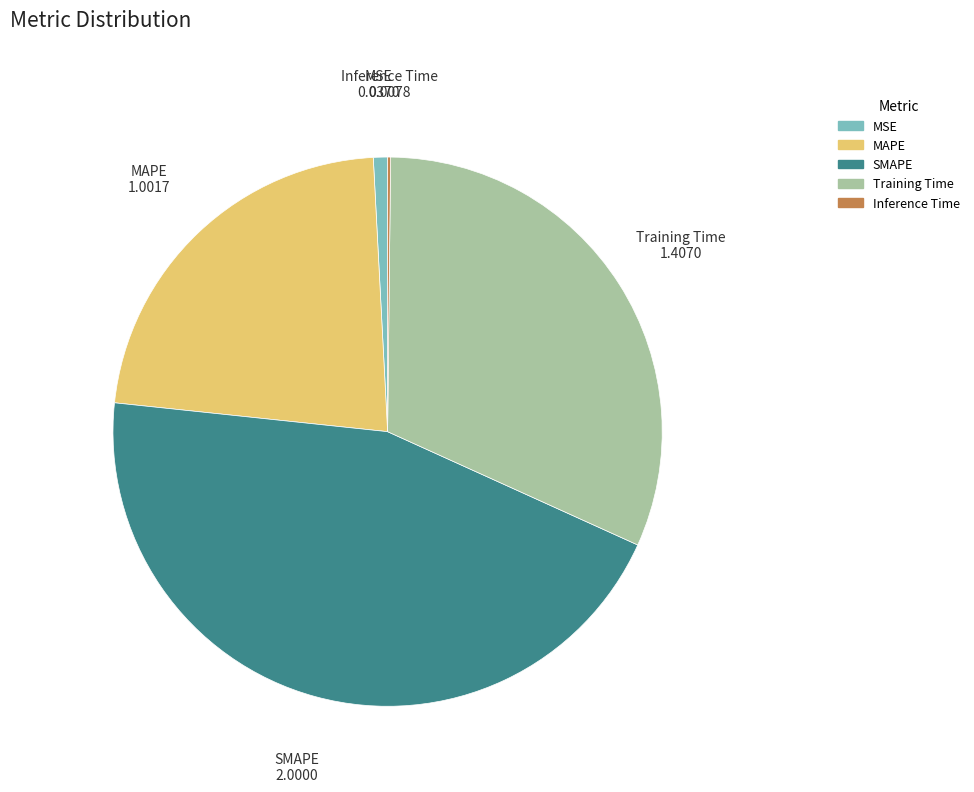

Does any single category account for the majority?

No